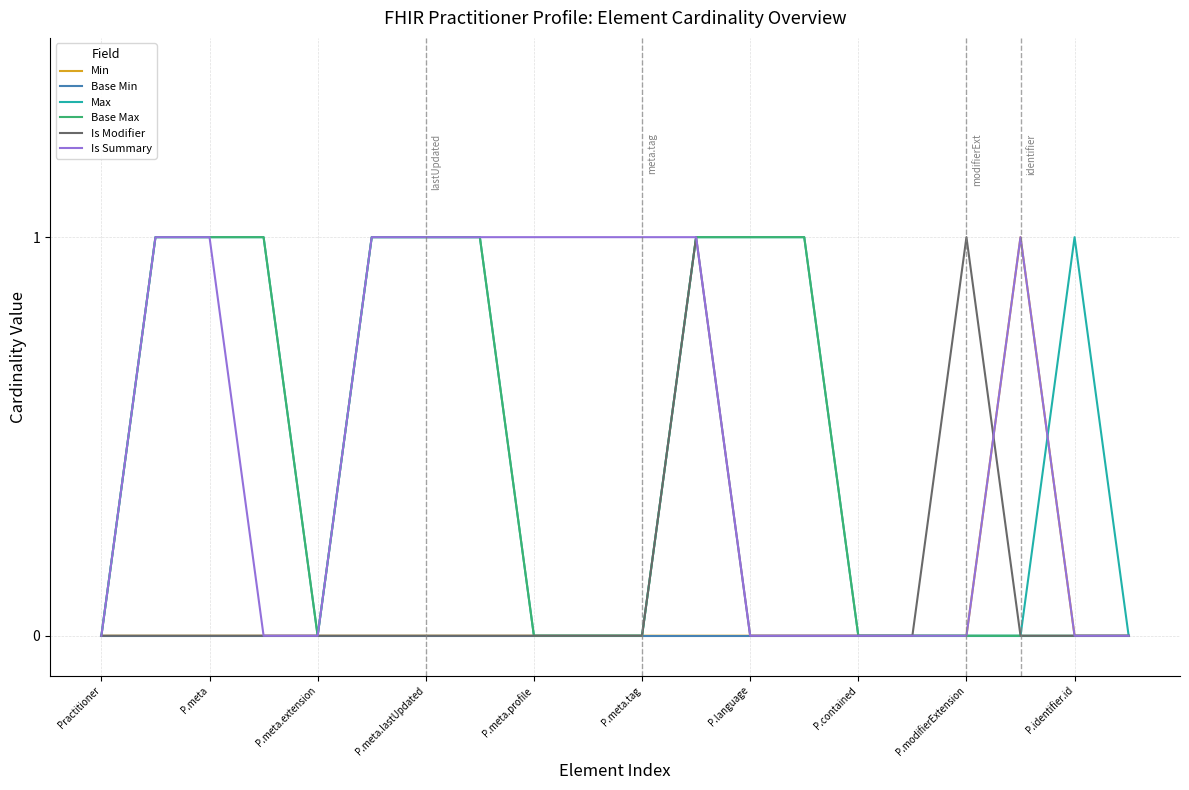

At which category does the chart reach its minimum across all series?

Practitioner